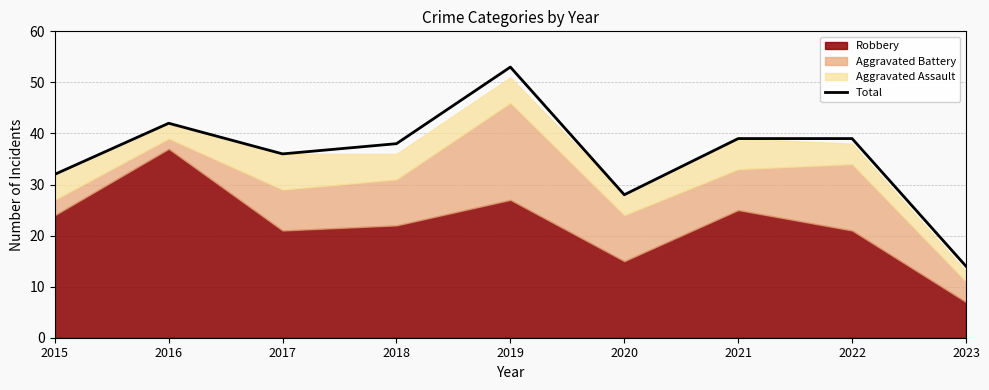

How many values are below 38?

4